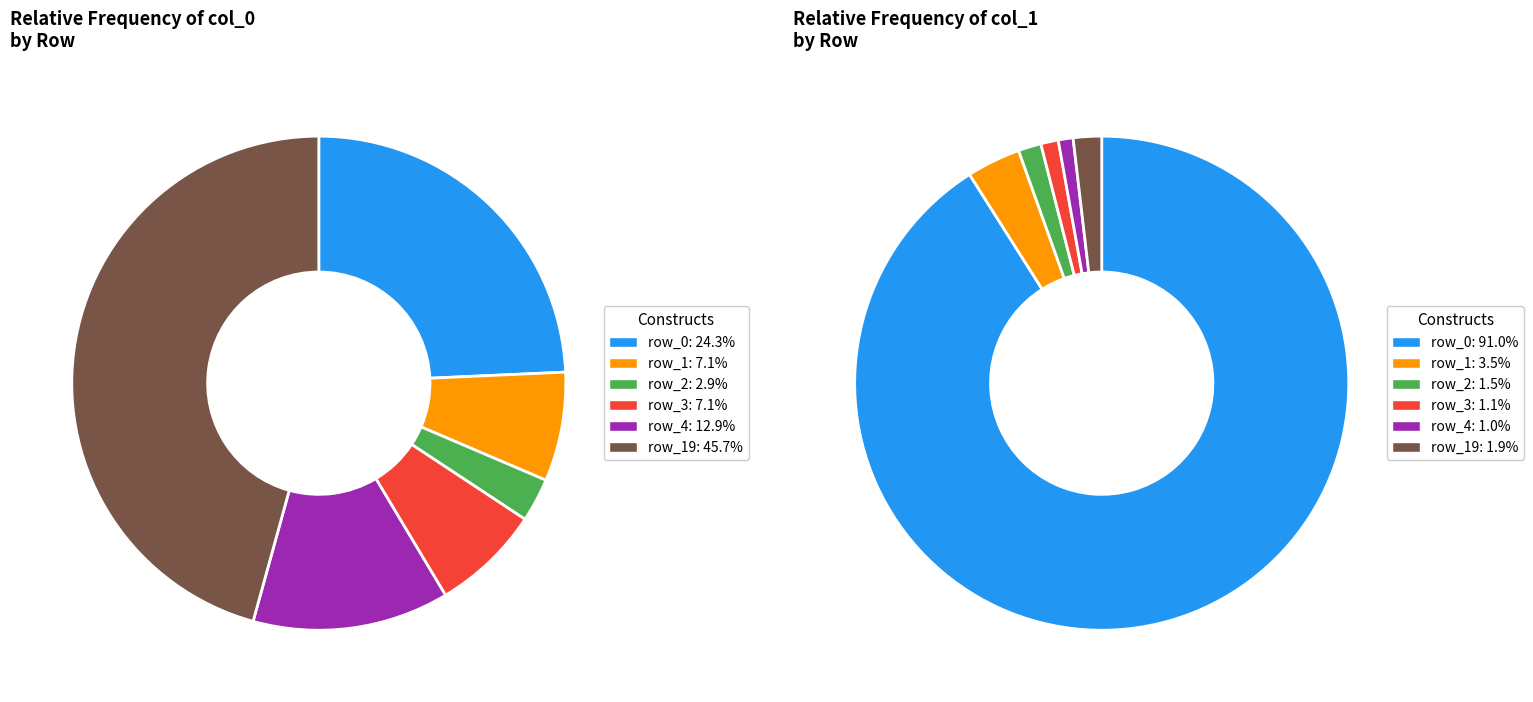

To the nearest percent, what portion does row_2 represent?

3%